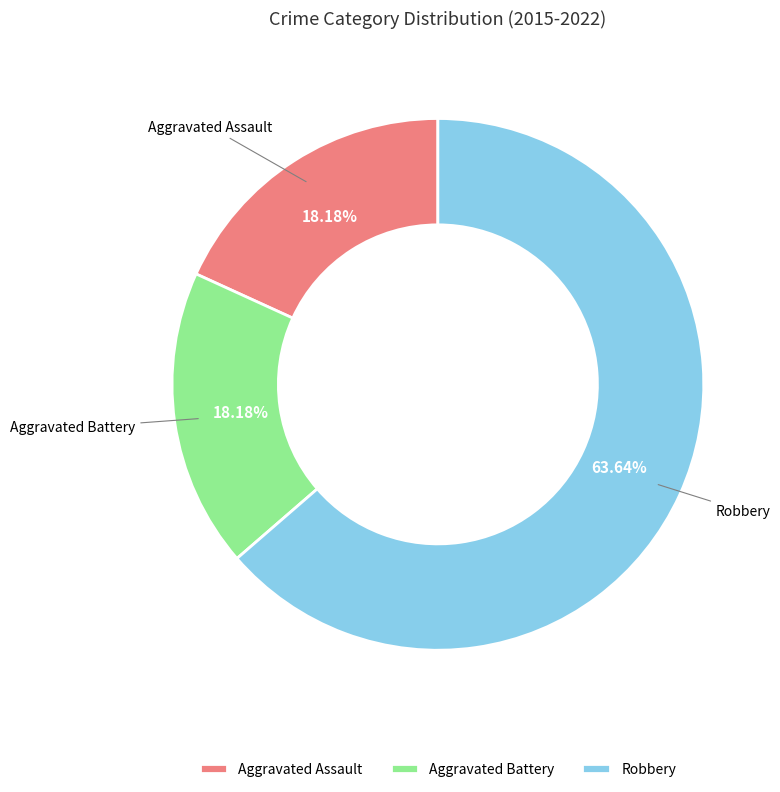

Which slice is the largest?

Robbery